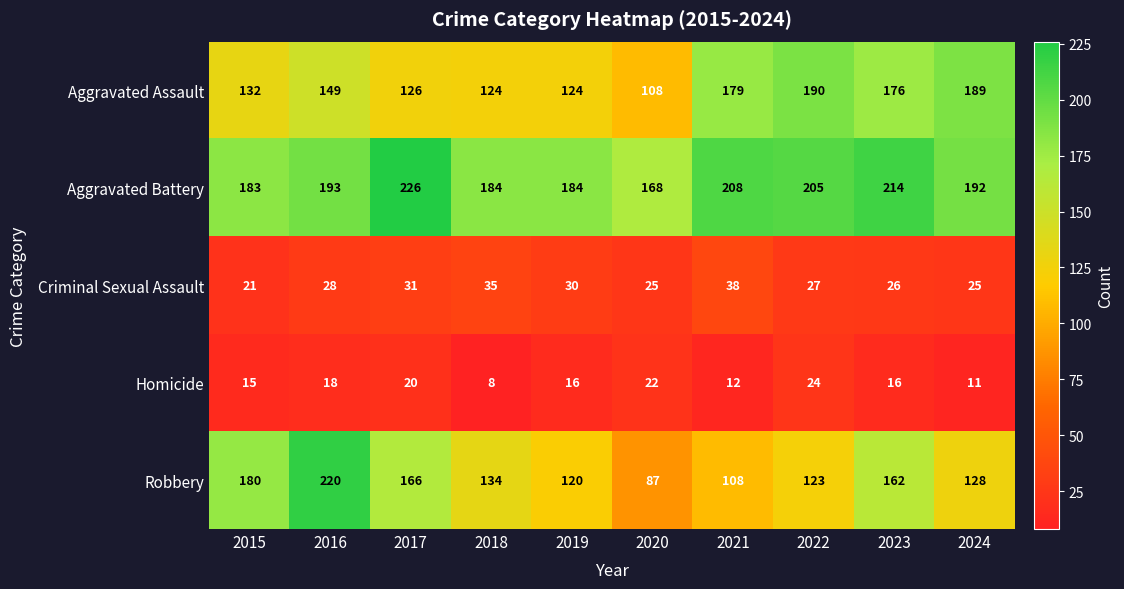

At which category is the sum across all series the highest?

2016